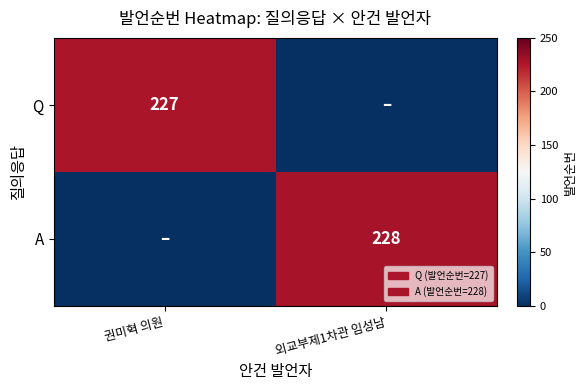

What is the greatest value displayed?

228